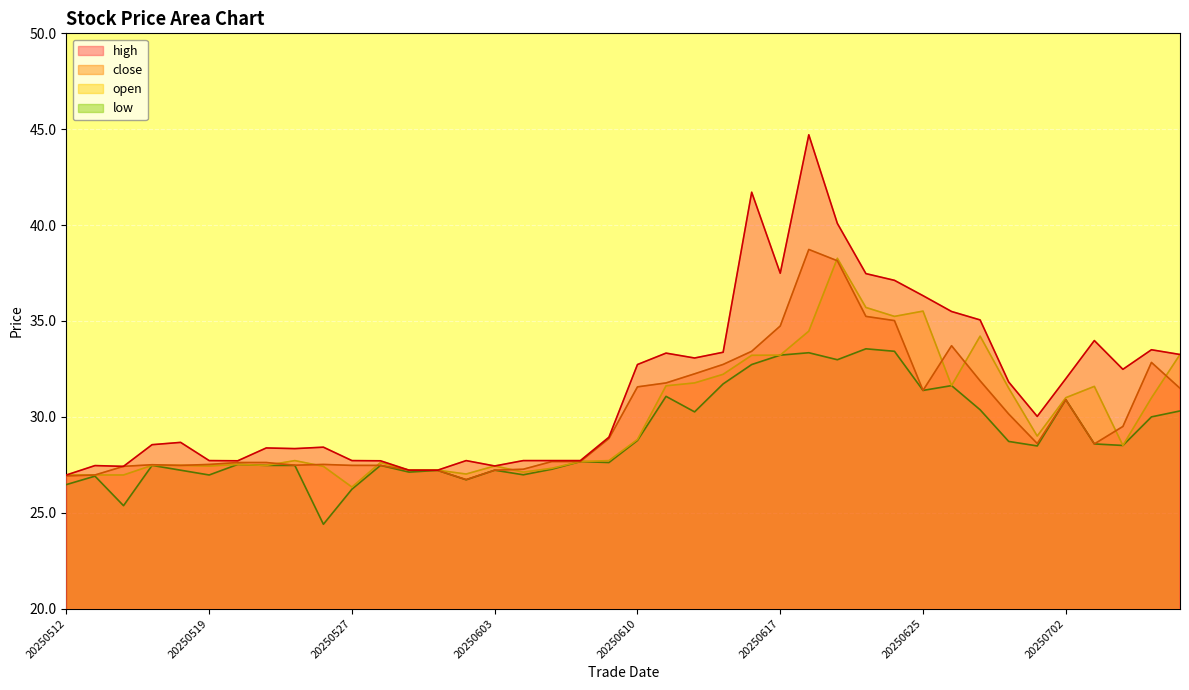

Which series has the largest total across all categories?

high